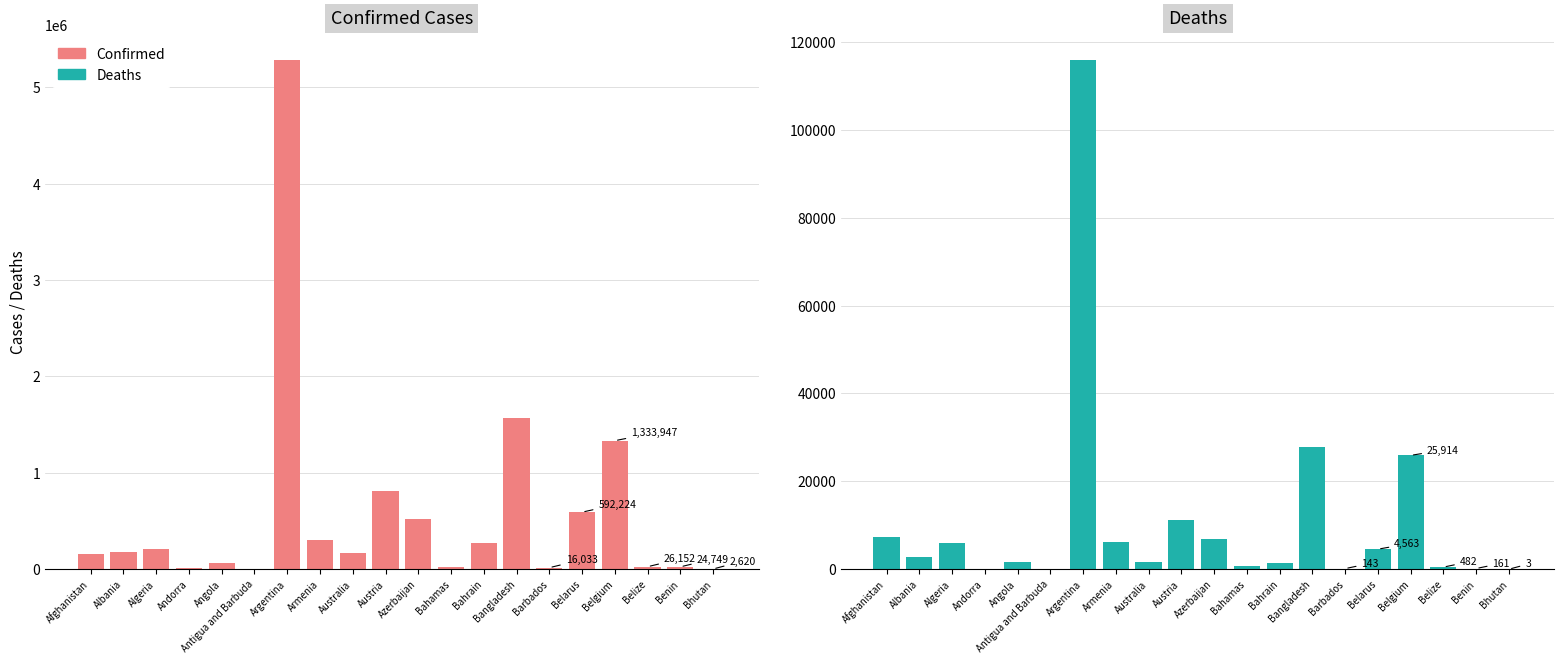

What position from the left is Albania?

2